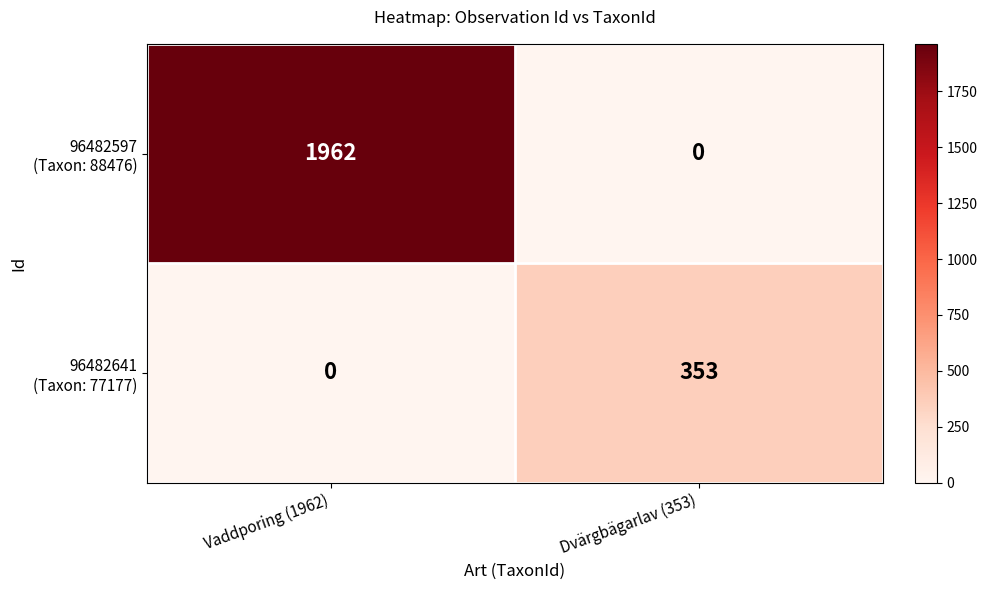

How many categories are shown in the chart?

2